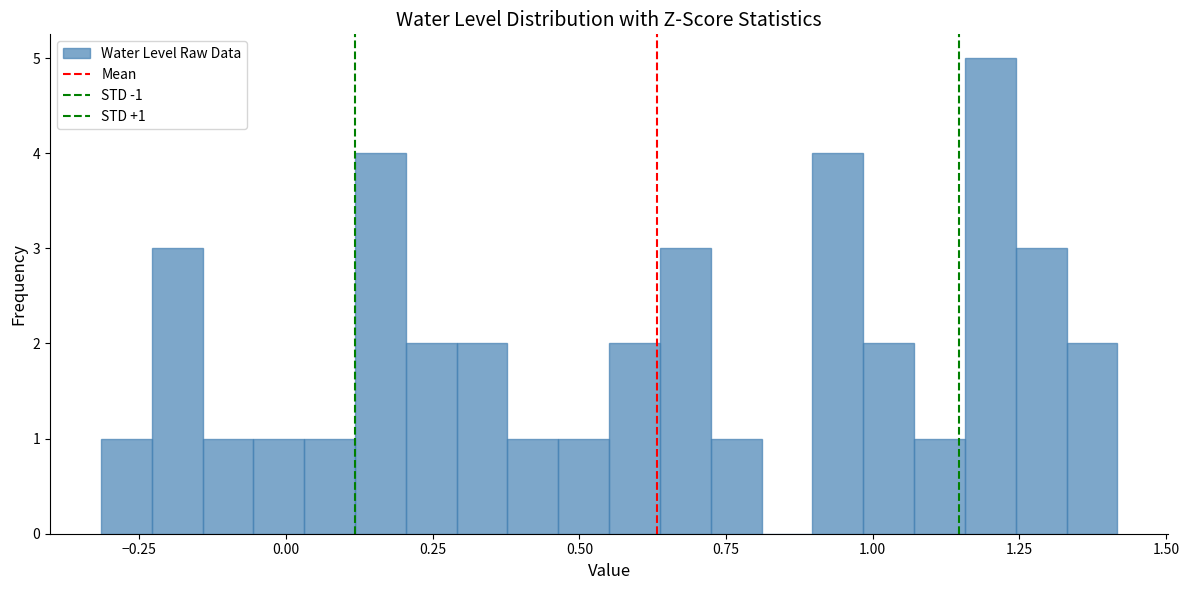

Read against the x-axis, roughly where is the centre of the tallest bar?

1.20